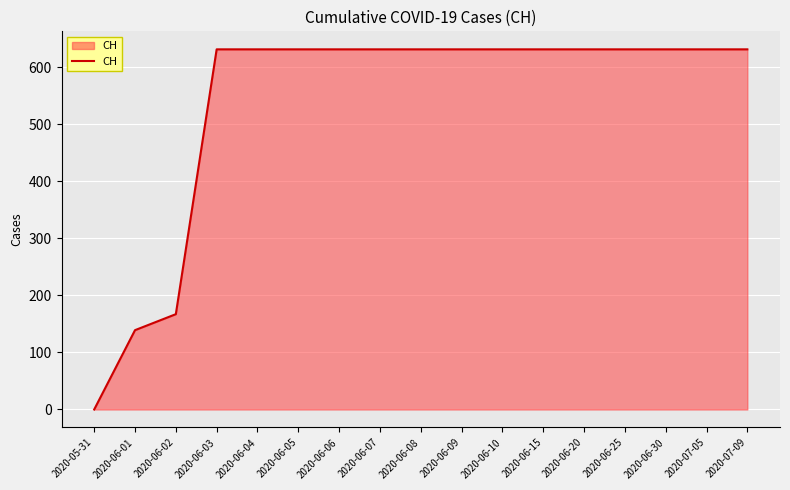

What is the maximum value shown in the chart?

631